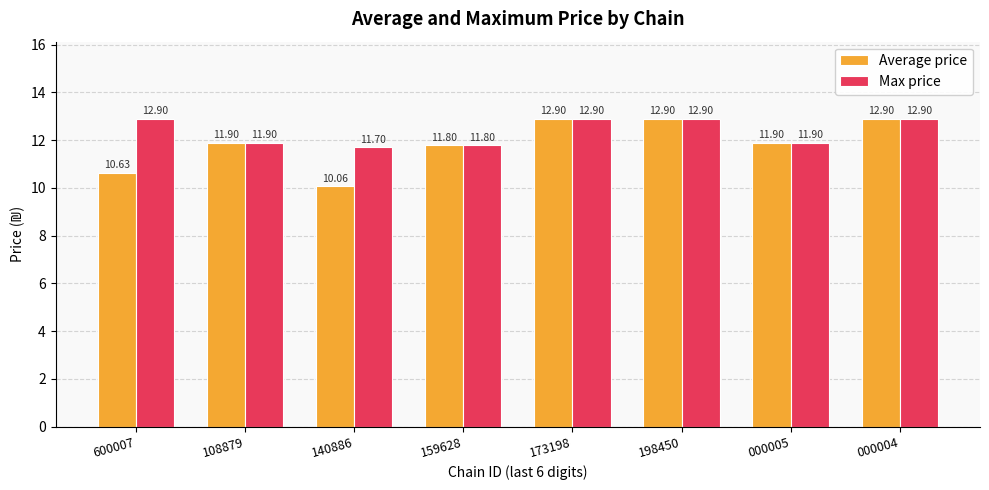

Read the Max price value at 159628.

11.8